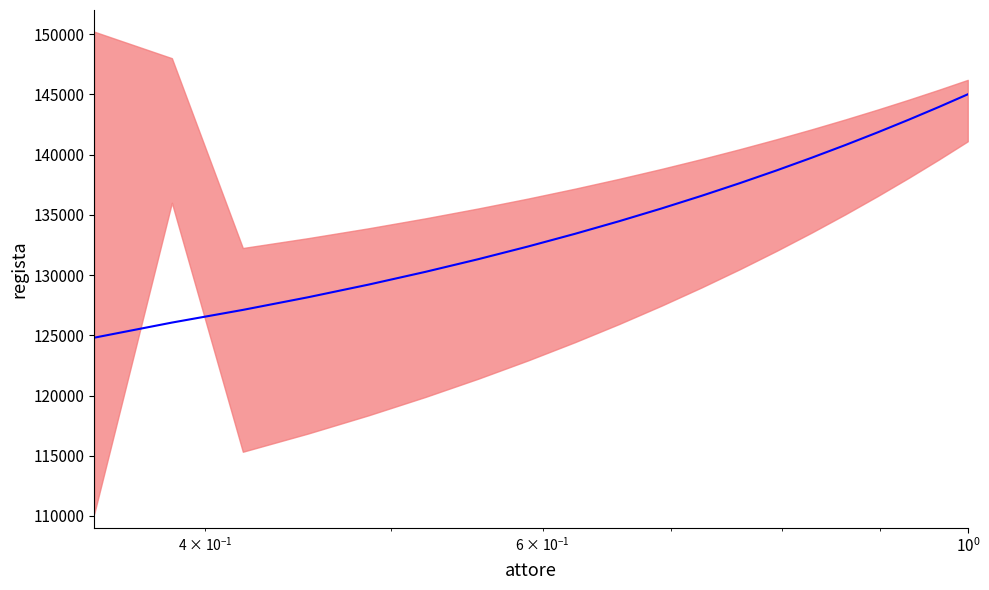

Does the chart have visible grid lines?

No